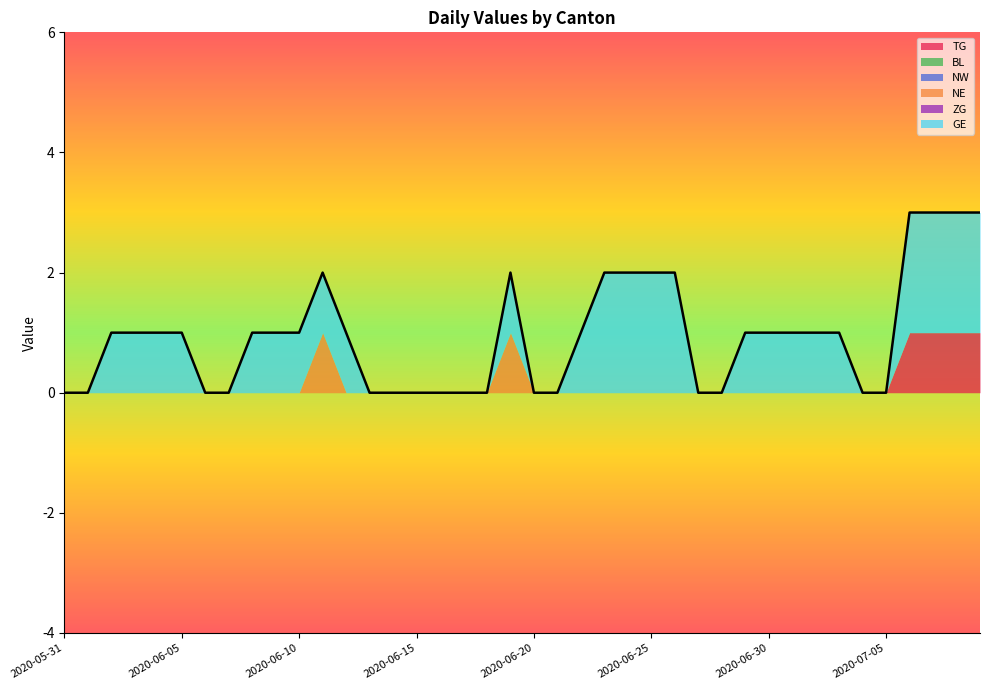

Rank the series at 2020-07-02 from highest to lowest value.

GE, TG, BL, NW, NE, ZG